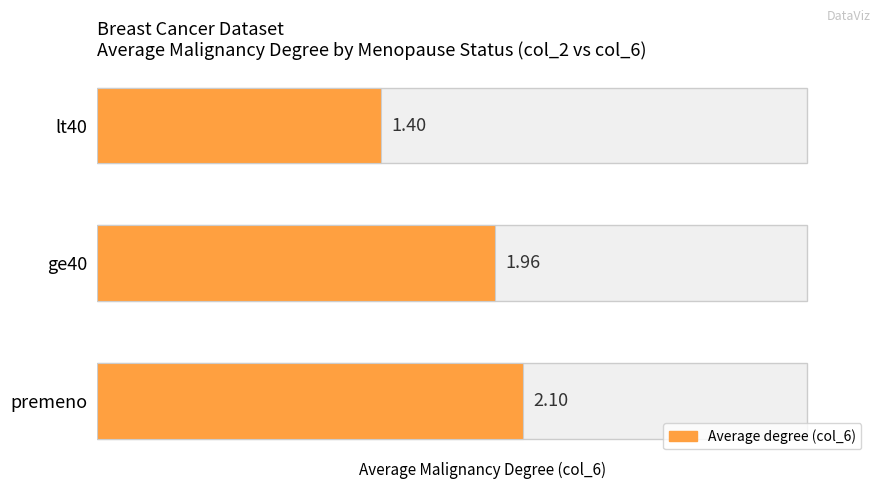

What is the greatest value displayed?

2.1